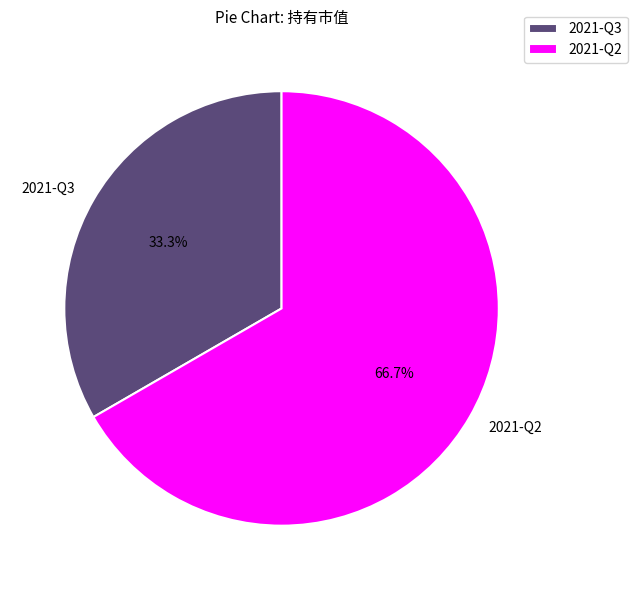

Which category accounts for the majority?

2021-Q2